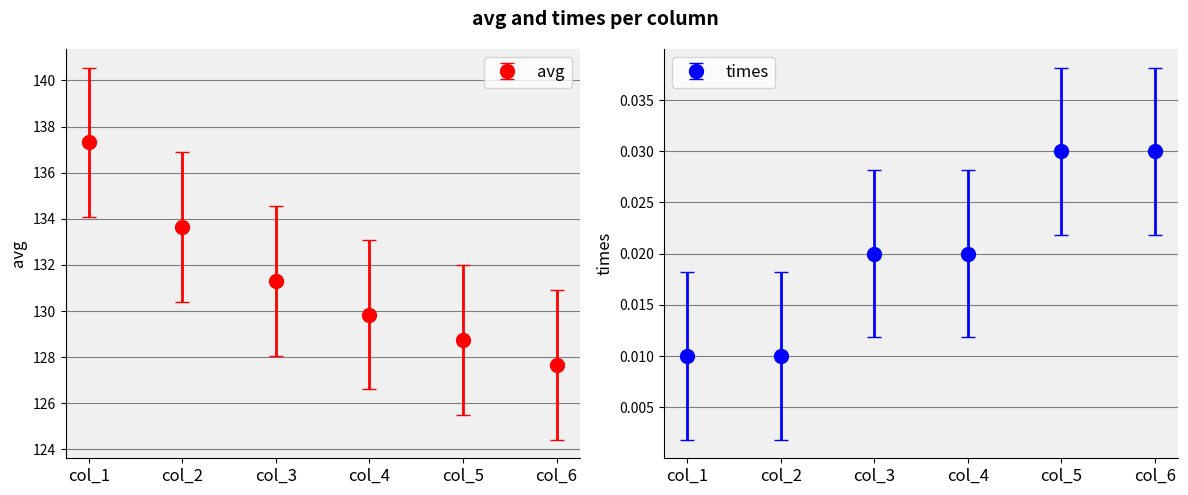

Reading left to right, transcribe all the data shown in this chart.

avg: col_1=137.3	col_2=133.6	col_3=131.3	col_4=129.8	col_5=128.8	col_6=127.7
times: col_1=0.0	col_2=0.0	col_3=0.0	col_4=0.0	col_5=0.0	col_6=0.0